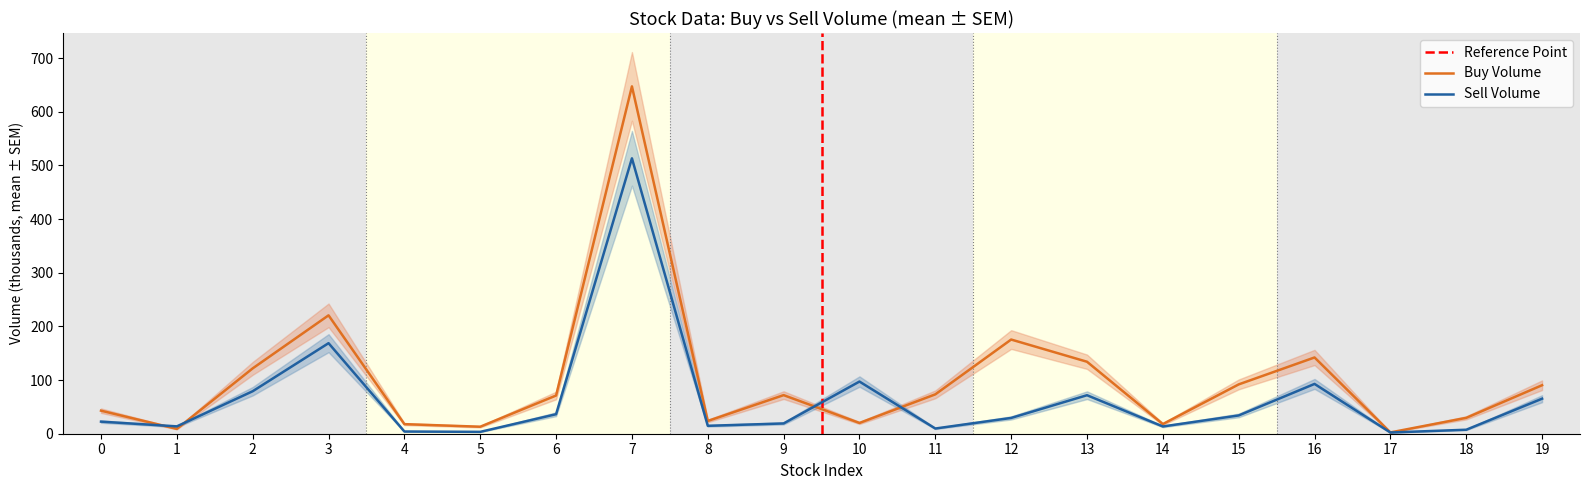

At 9, list the series in order from largest to smallest.

Buy Volume, Sell Volume